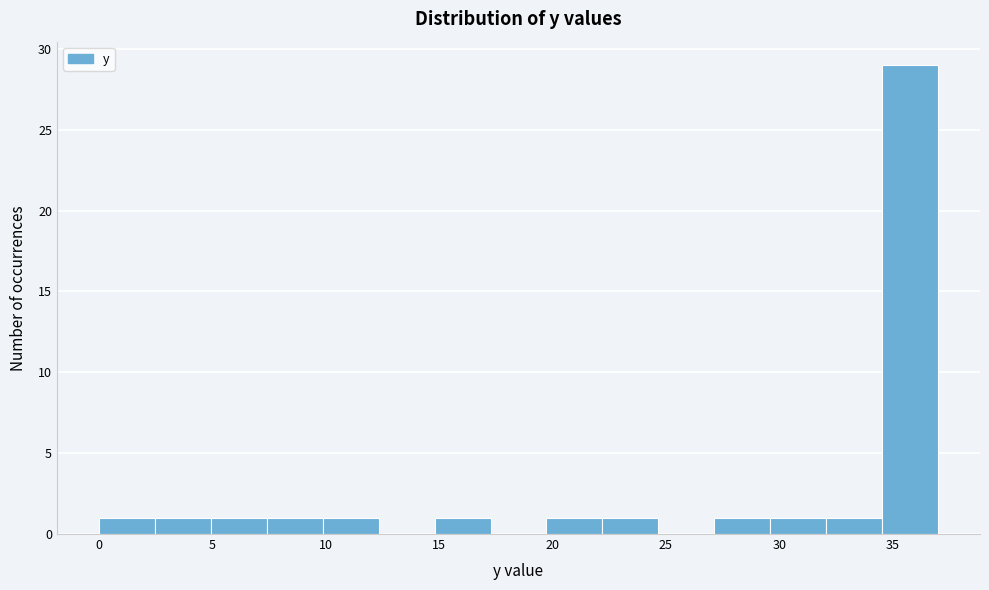

Reading left to right, list every bar in this chart as the range it spans on the x-axis followed by its height. Neither the bar edges nor the heights are printed on the chart, so give them approximately, as read against the axes.

0.0 to 2.5: 1
2.5 to 5.0: 1
5.0 to 7.5: 1
7.5 to 10.0: 1
10.0 to 12.5: 1
12.5 to 15.0: 0
15.0 to 17.5: 1
17.5 to 19.5: 0
19.5 to 22.0: 1
22.0 to 24.5: 1
24.5 to 27.0: 0
27.0 to 29.5: 1
29.5 to 32.0: 1
32.0 to 34.5: 1
34.5 to 37.0: 29